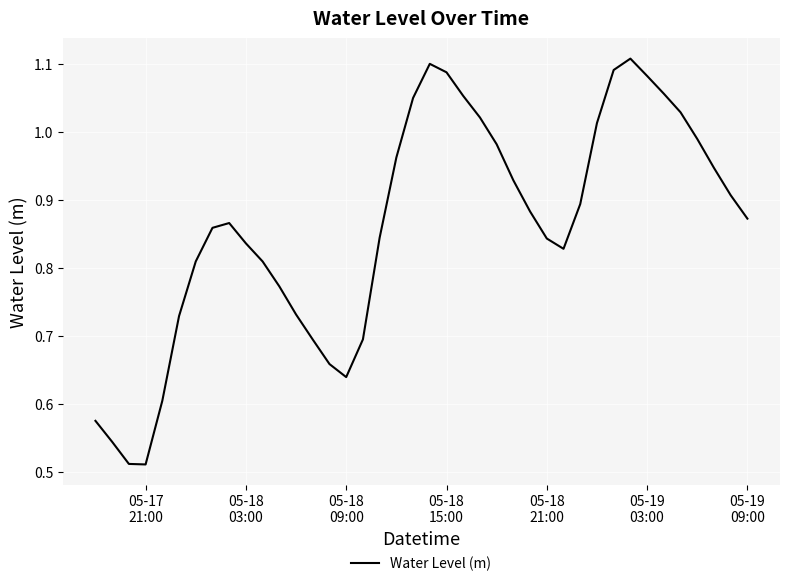

Does the chart have visible grid lines?

Yes